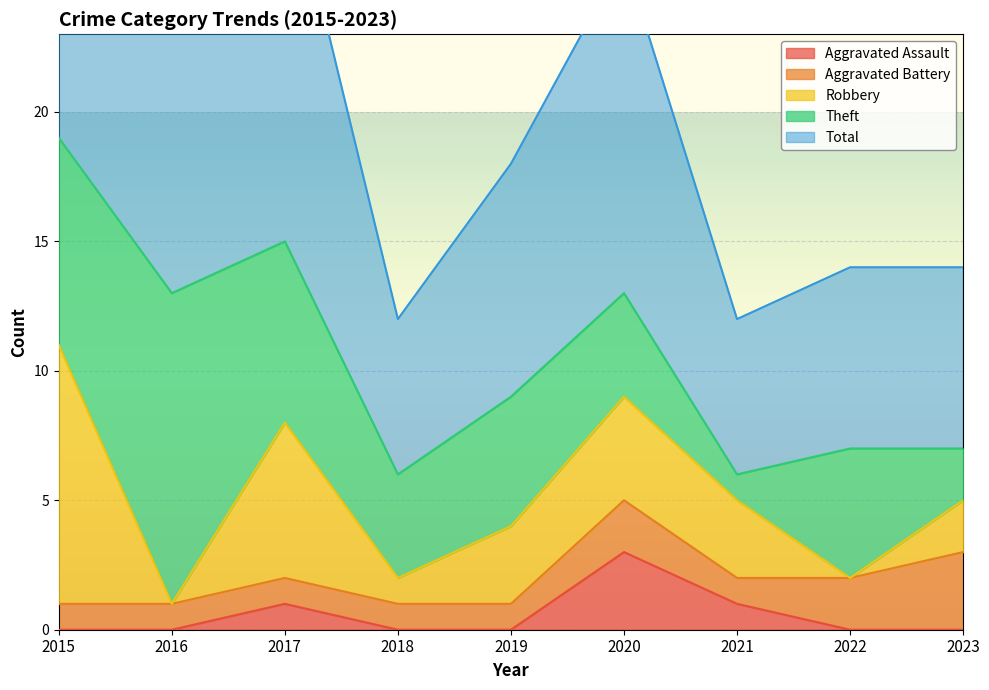

Does the chart display data point markers on the line(s)?

No